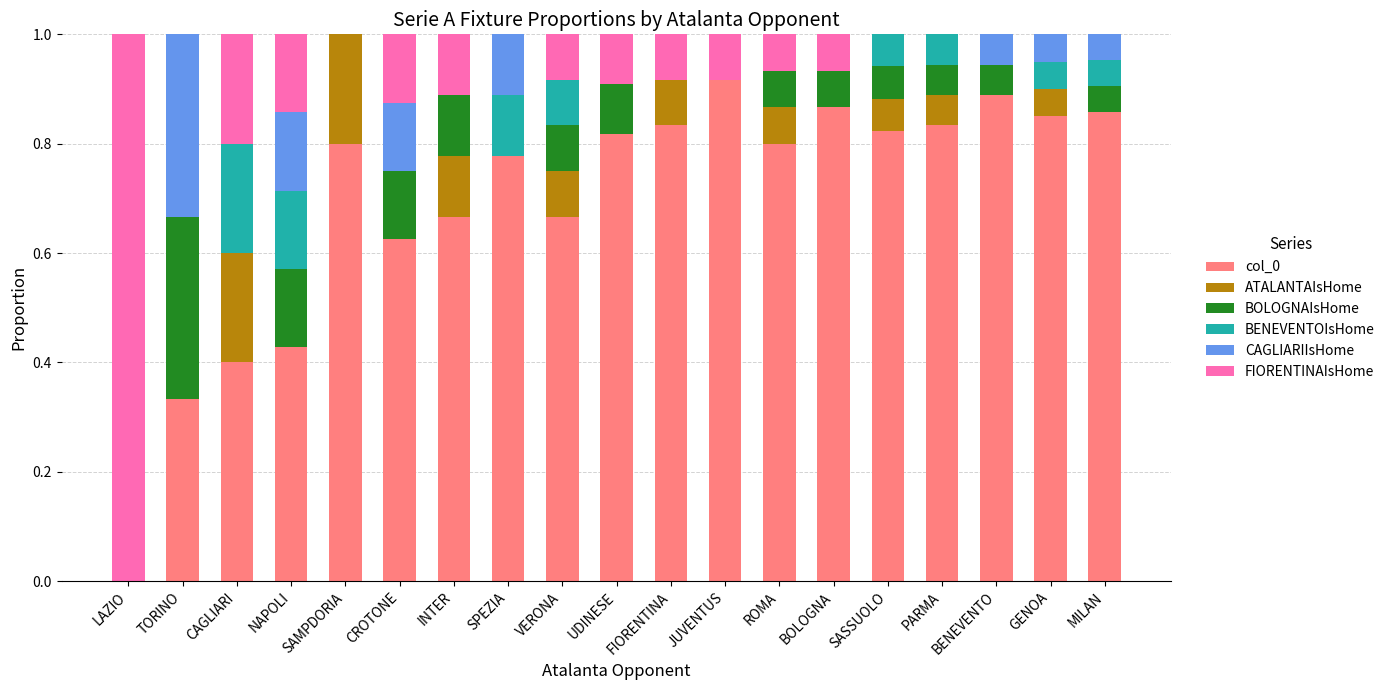

Are the bars grouped side by side (vs. stacked)?

No